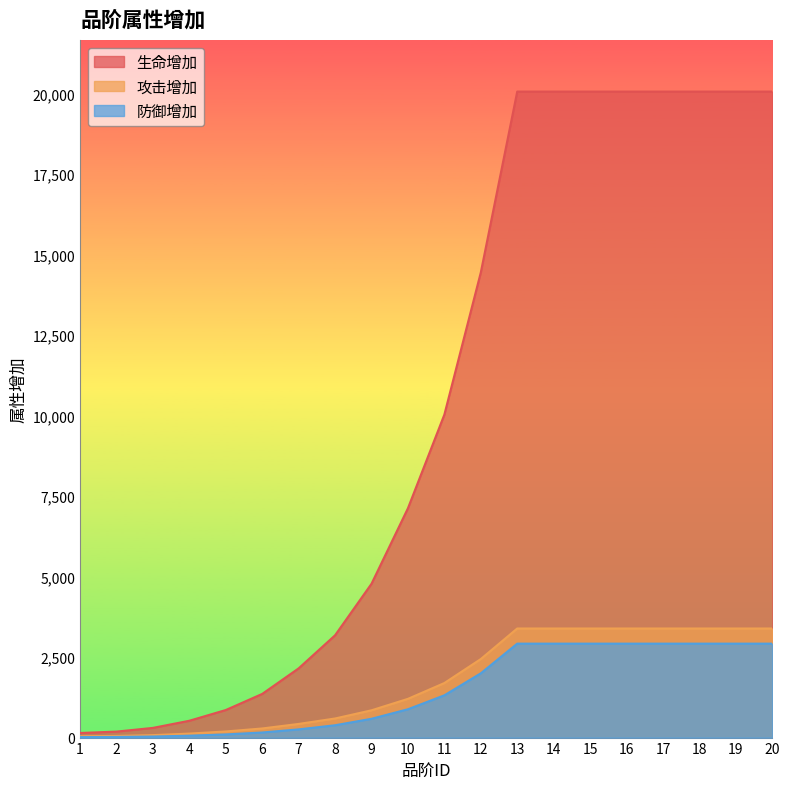

Which category has the highest value across all series?

13